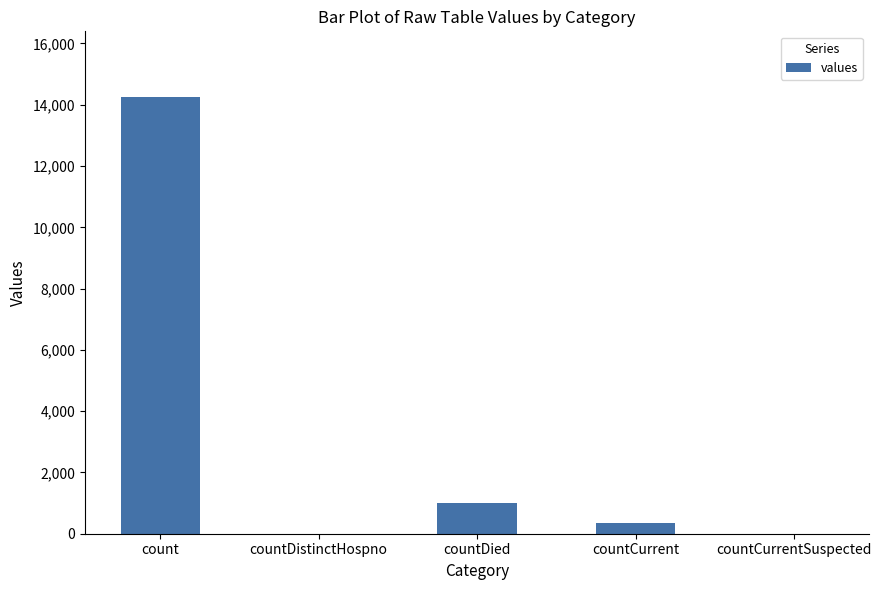

How many data points does each series have?

5